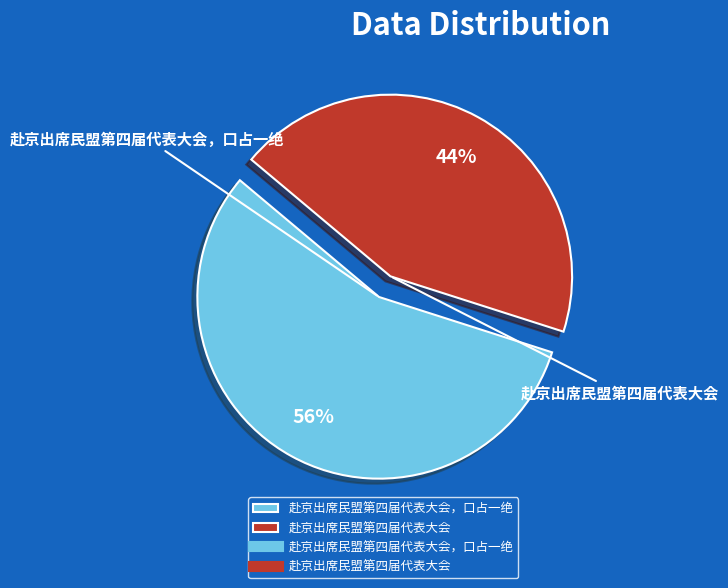

How many segments does this pie chart have?

2